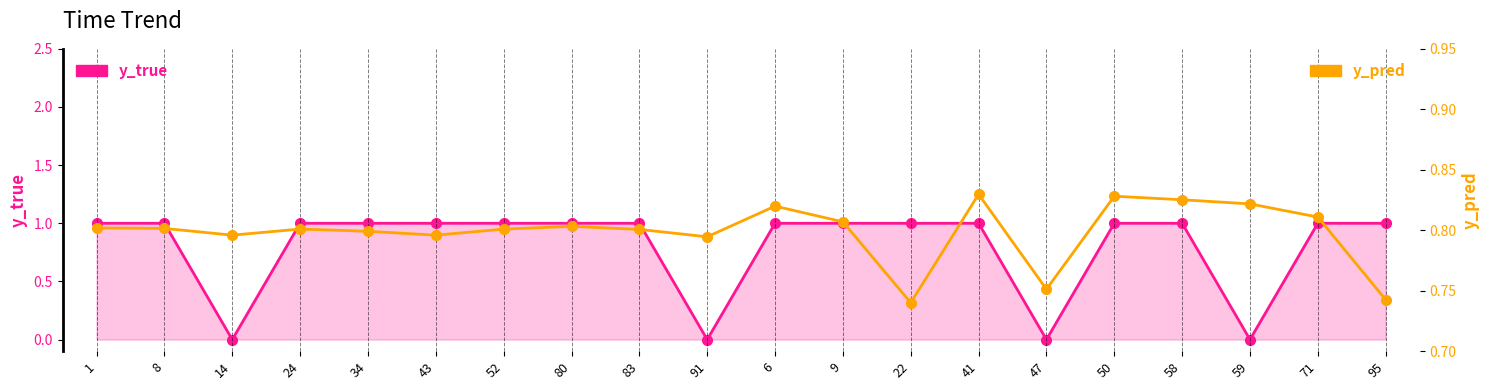

The y_pred series shows 0.8 at 6. True or false?

True